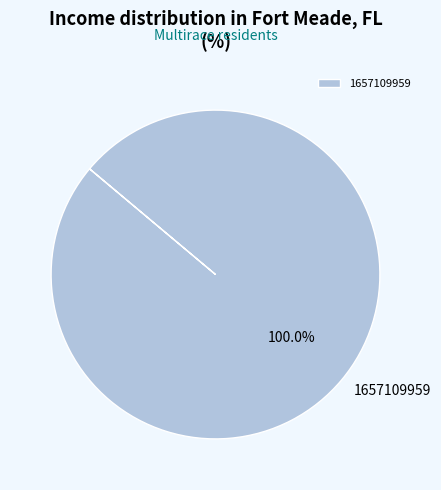

Is there a majority slice in this chart?

Yes